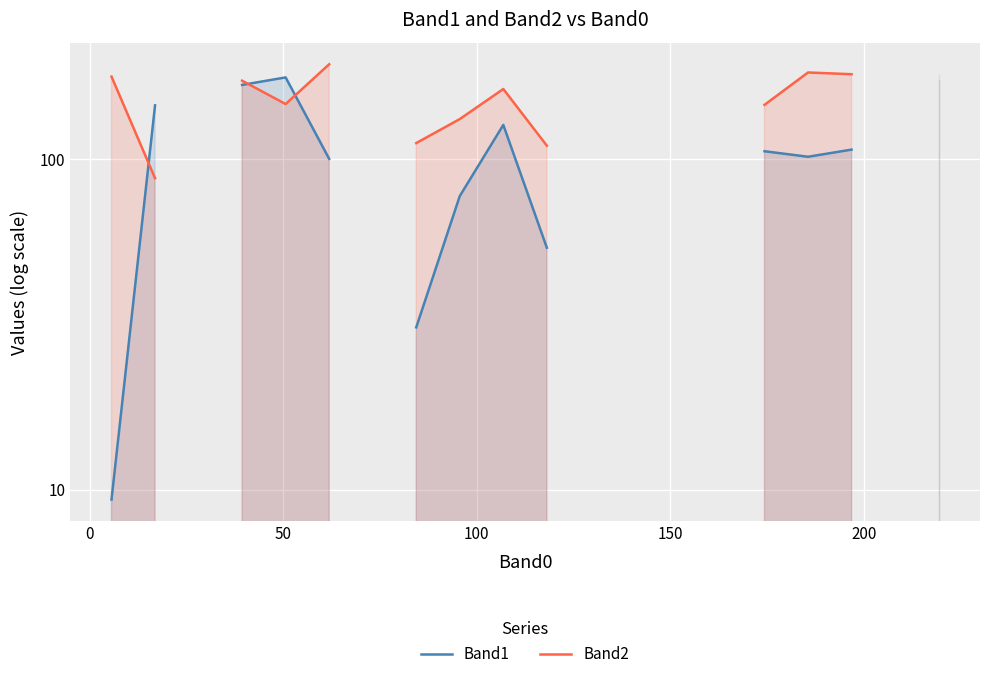

How many interior local valleys does the Band1 series have?

1